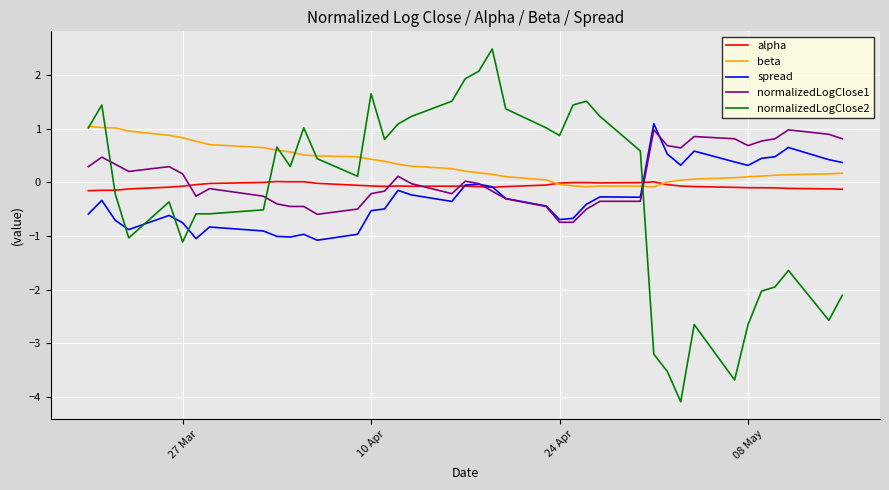

Which series has the widest spread of values?

normalizedLogClose2